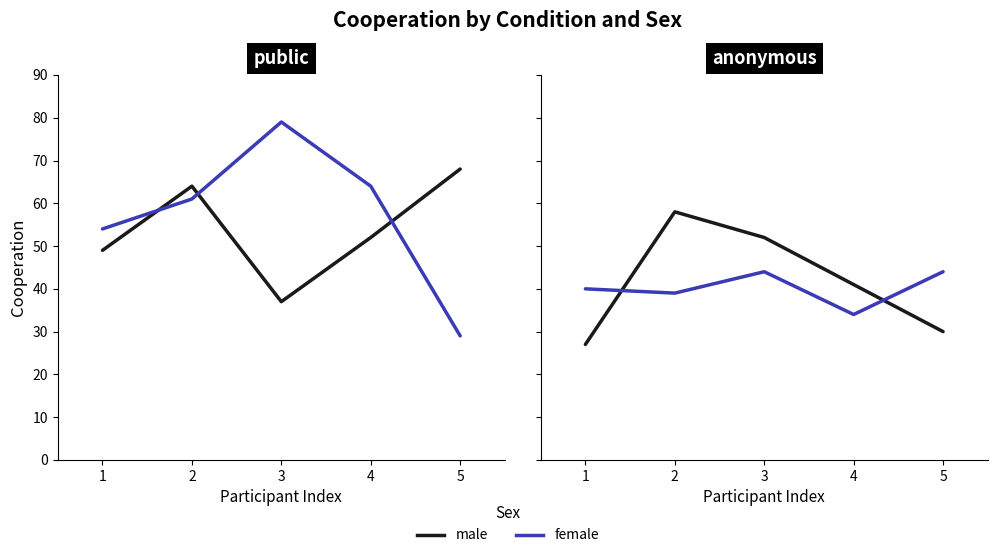

True or false: male has a value of 52 at 3.

True